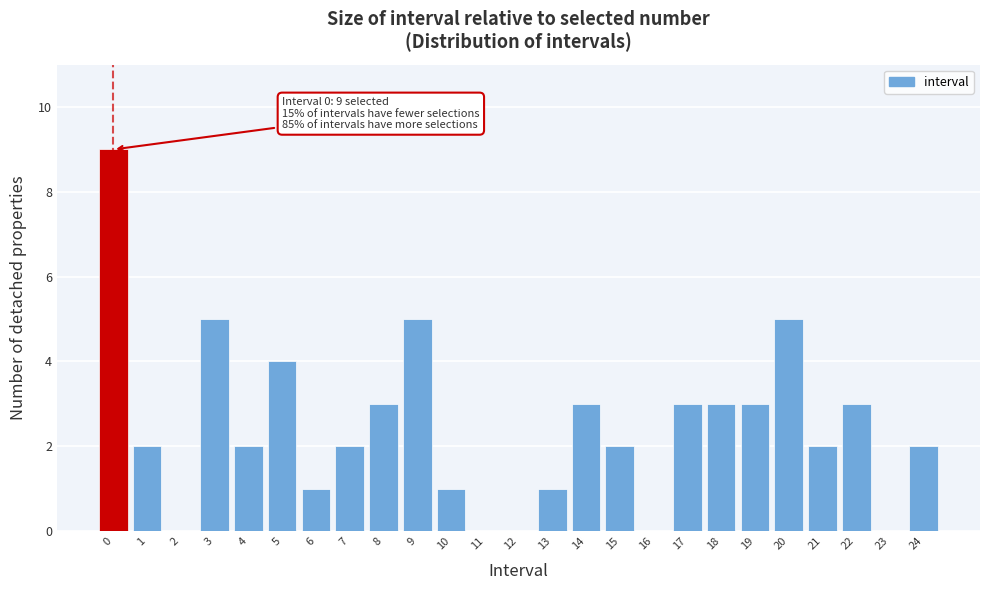

Reading left to right, transcribe all the data shown in this chart.

0=9	1=2	2=0	3=5	4=2	5=4	6=1	7=2	8=3	9=5	10=1	11=0	12=0	13=1	14=3	15=2	16=0	17=3	18=3	19=3	20=5	21=2	22=3	23=0	24=2